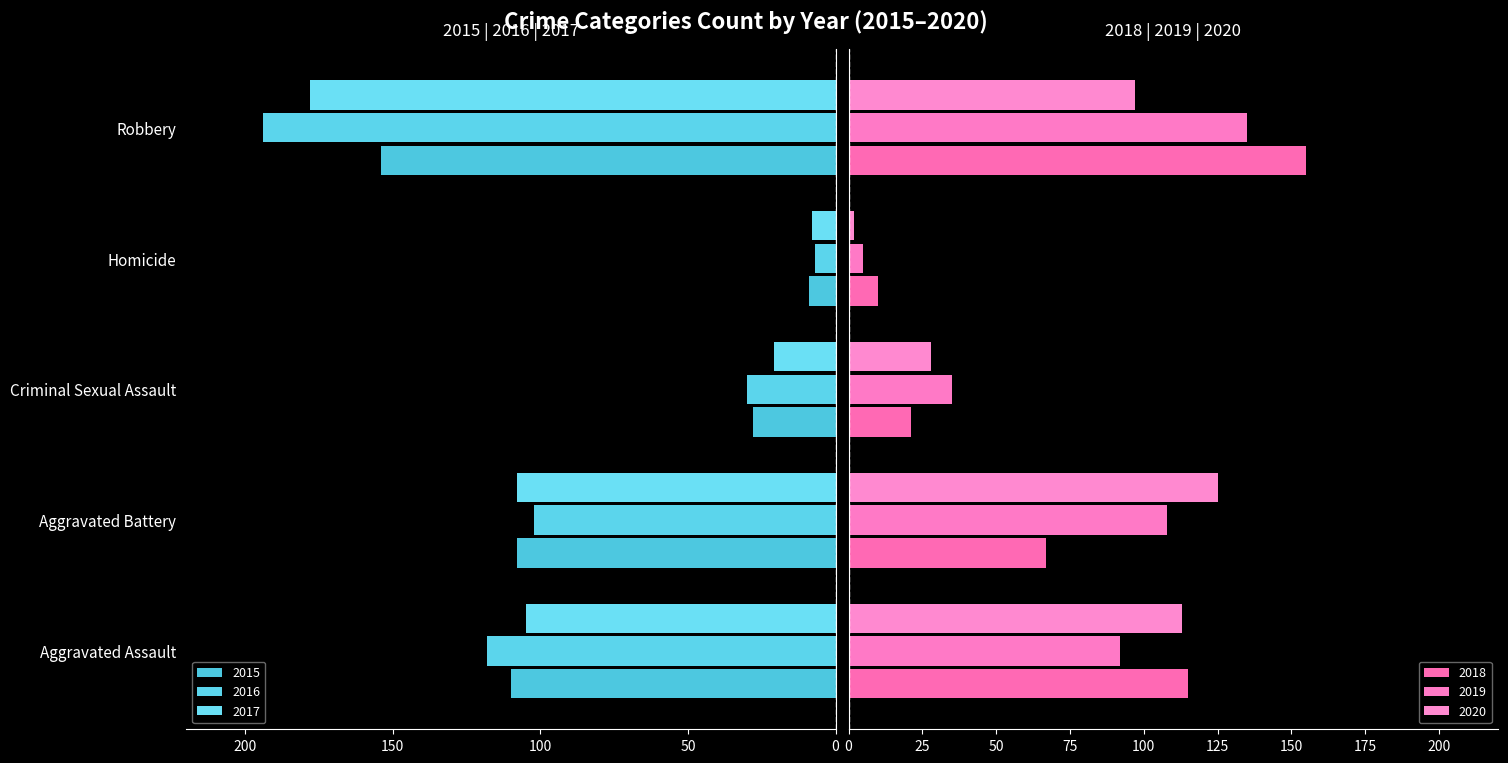

What is the label of the 4th bar from the left?

Homicide